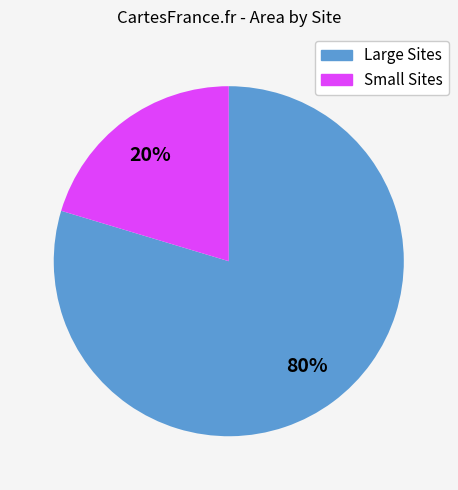

Count the number of slices in the pie.

2